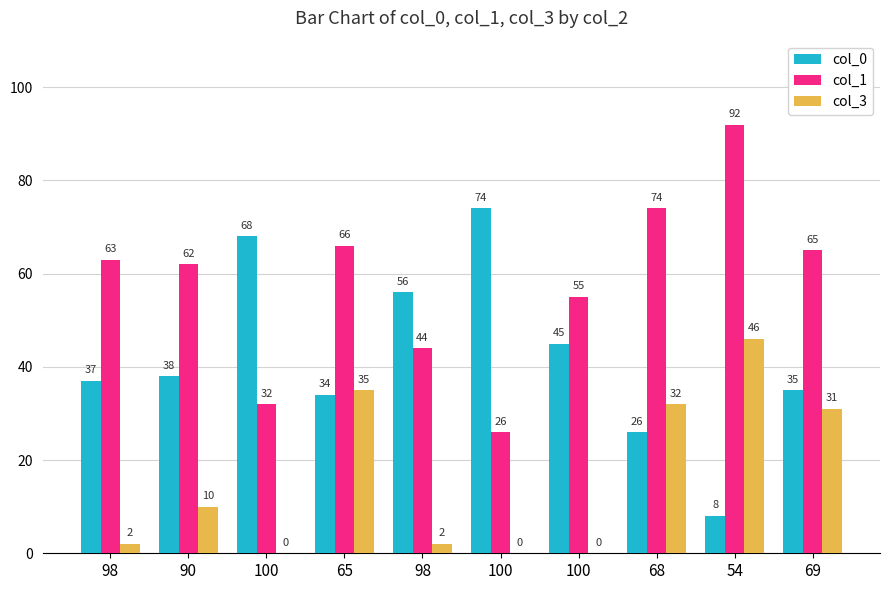

How many positive values does the col_3 series have?

7